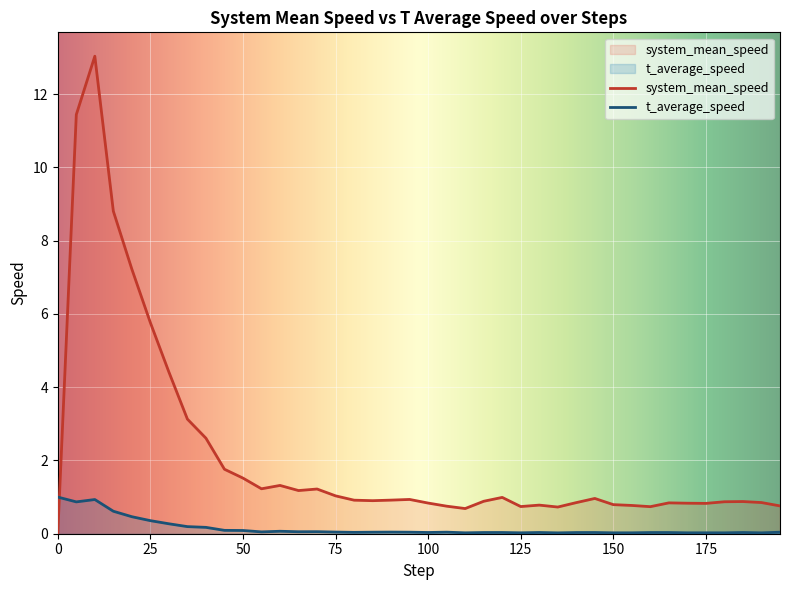

Between 190 and 175, which is larger?

190